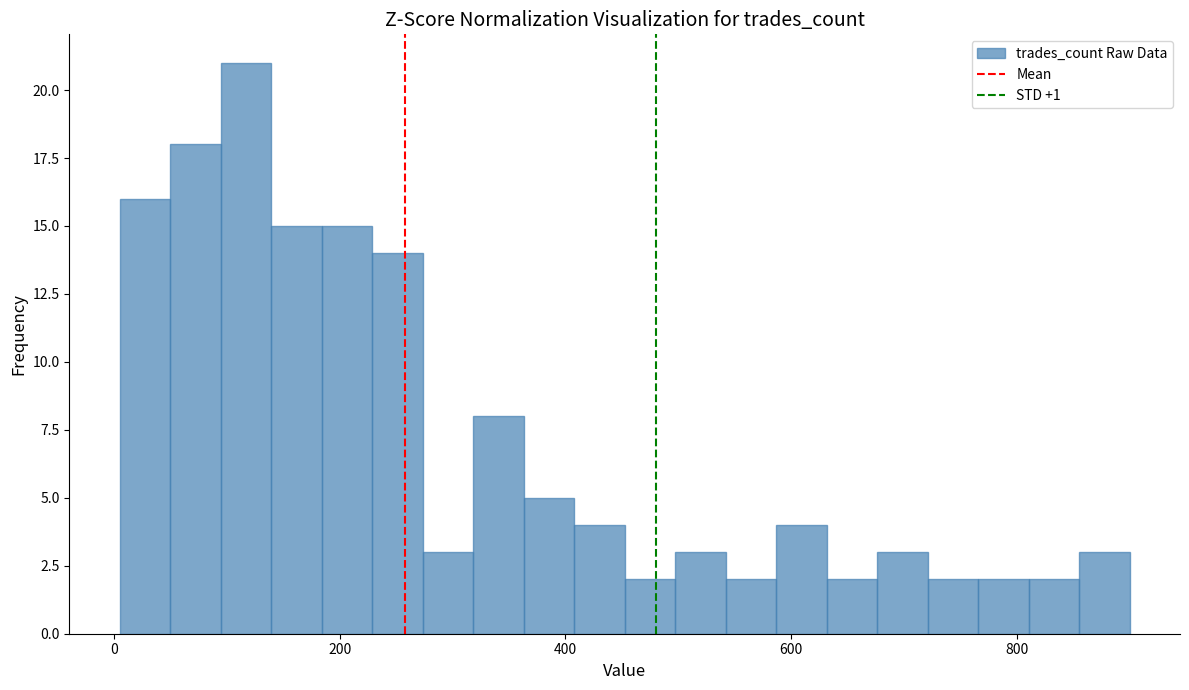

Read against the x-axis, roughly where is the centre of the tallest bar?

120